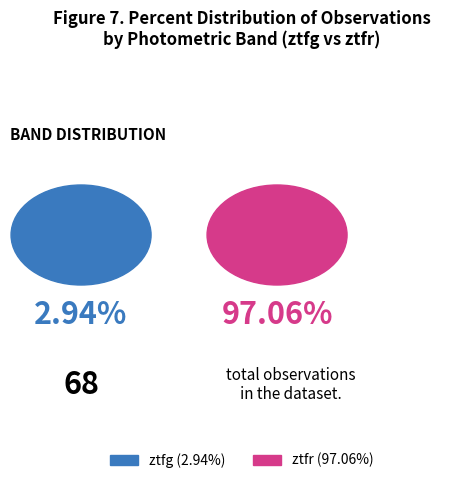

What is the ratio of the value at ztfr to the value at ztfg?

33.0